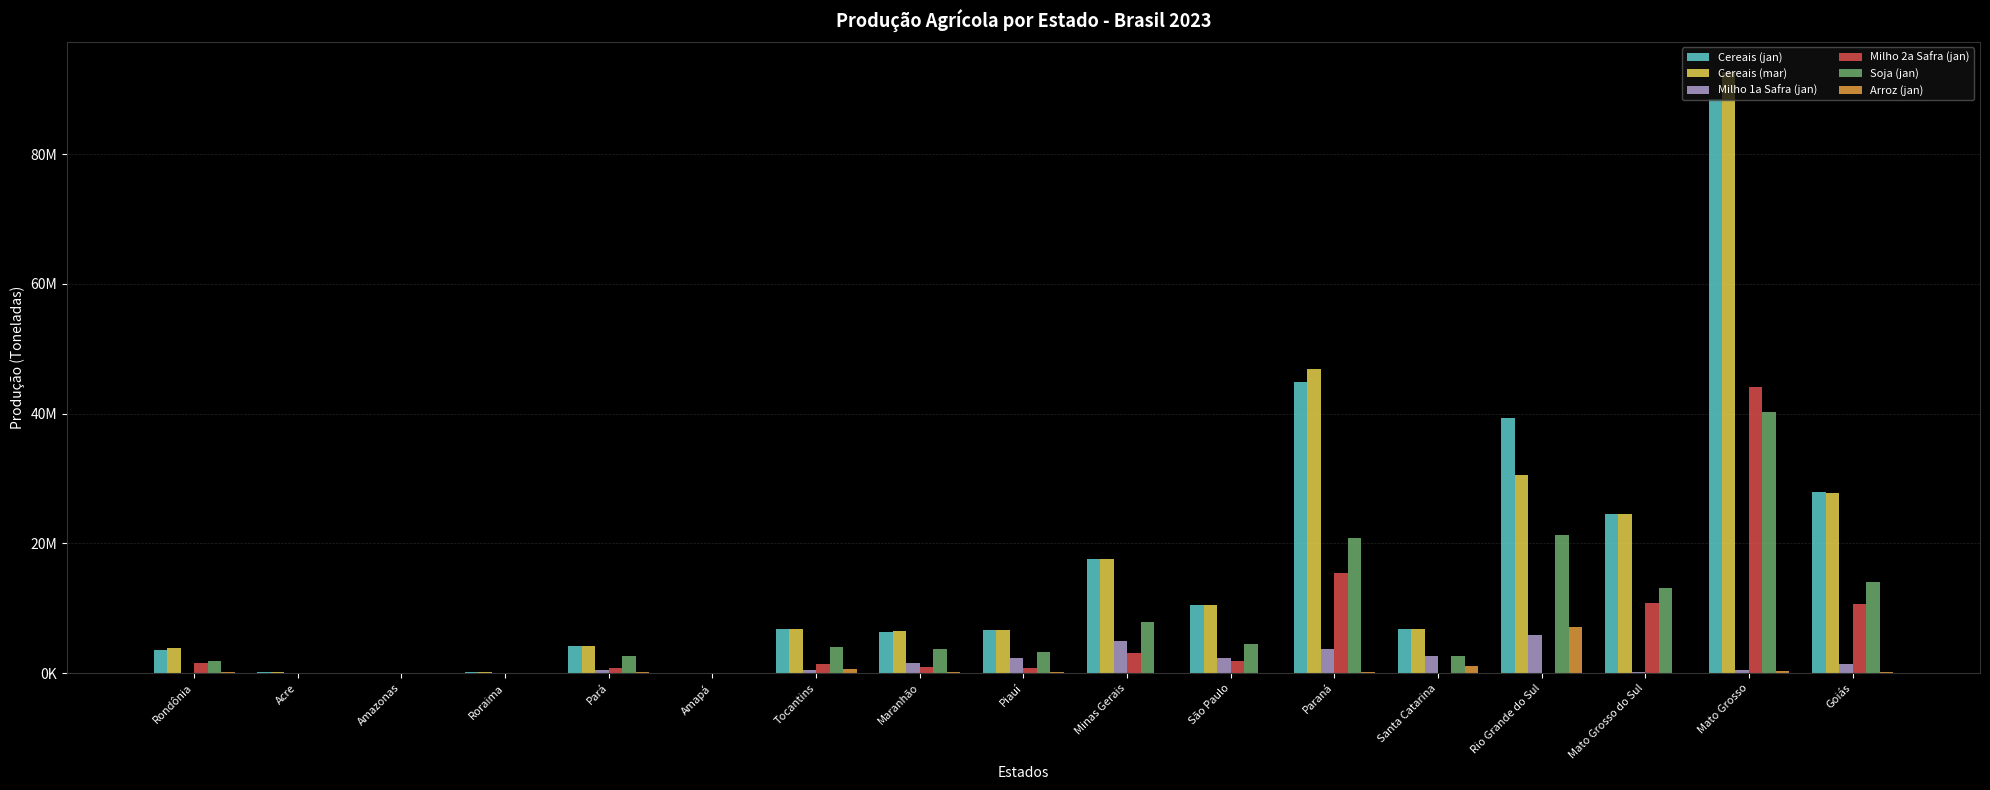

At how many categories does at least one series exceed 16422541?

6